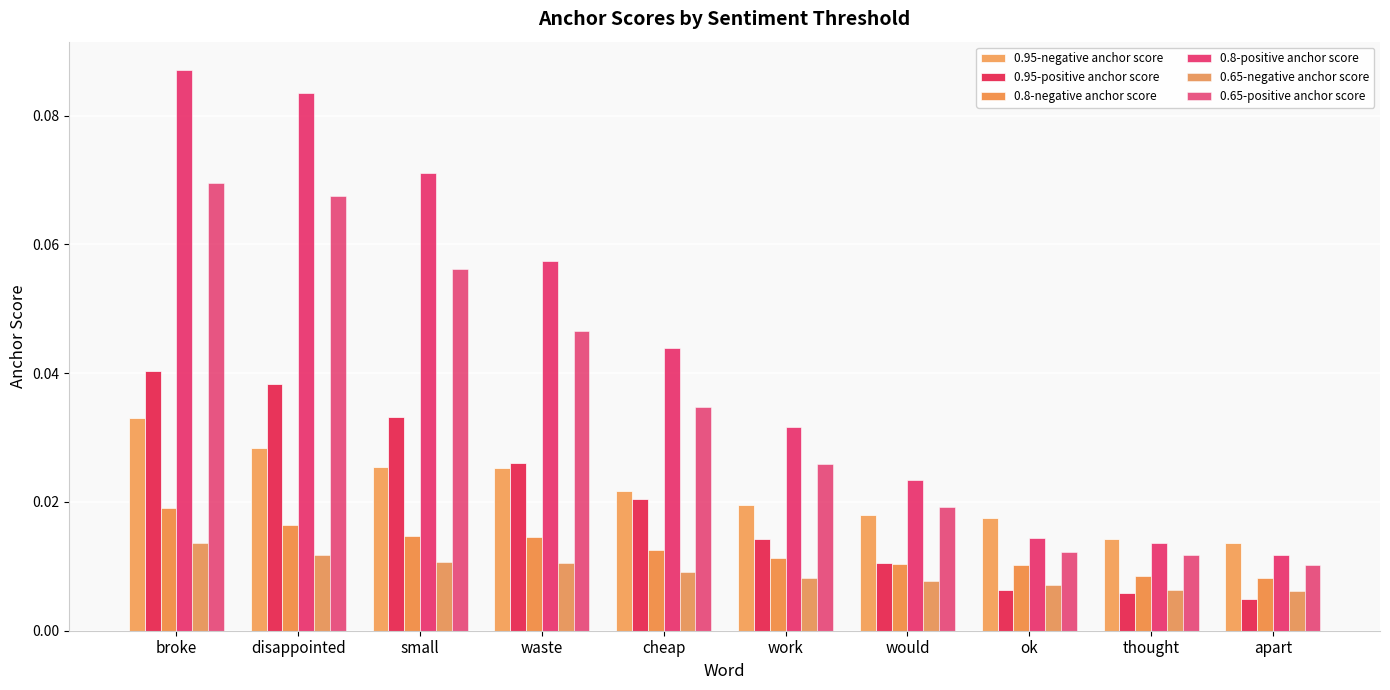

At which category is the sum across all series the highest?

broke